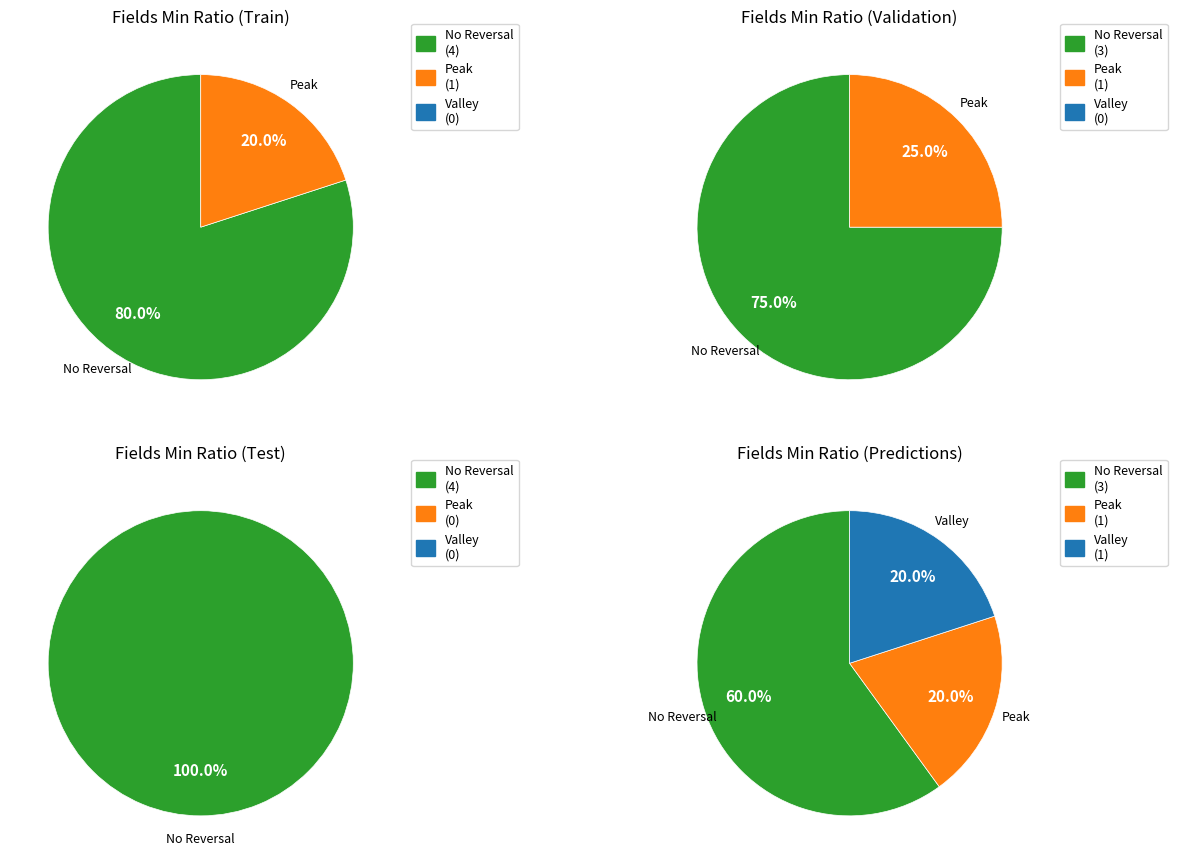

True or false: Extension.url accounts for 10% of the total.

False